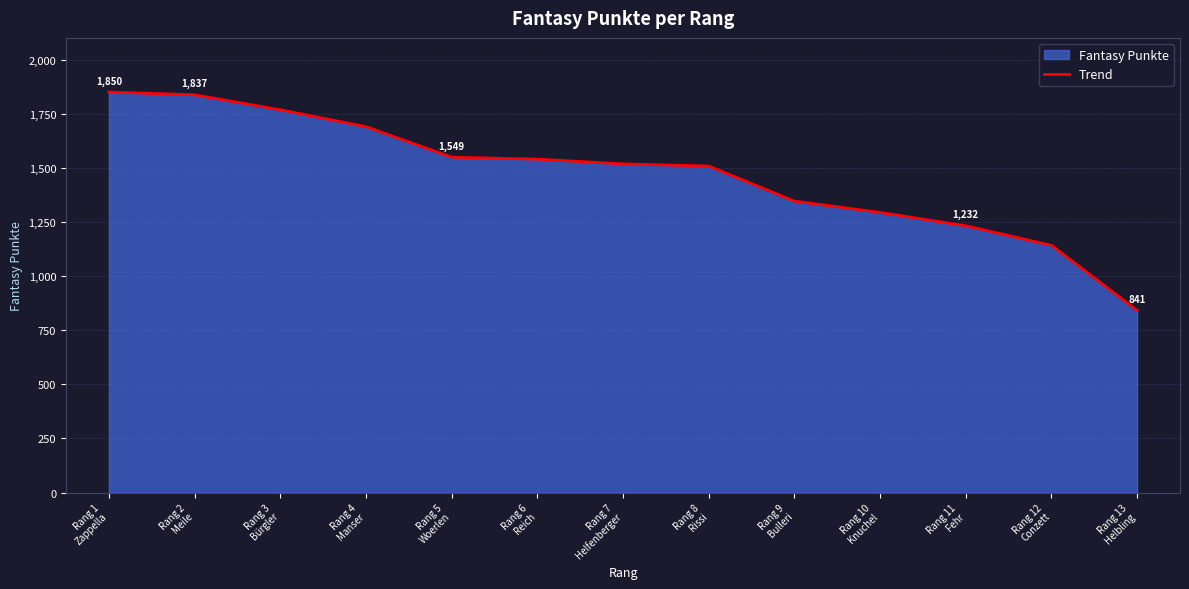

Reading left to right, extract all data points from this chart.

Rang 1
Zappella=1850	Rang 2
Meile=1837	Rang 3
Bürgler=1768	Rang 4
Manser=1690	Rang 5
Woerlen=1549	Rang 6
Reich=1540	Rang 7
Helfenberger=1518	Rang 8
Rissi=1508	Rang 9
Bulleri=1346	Rang 10
Knuchel=1294	Rang 11
Fehr=1232	Rang 12
Conzett=1142	Rang 13
Helbling=841